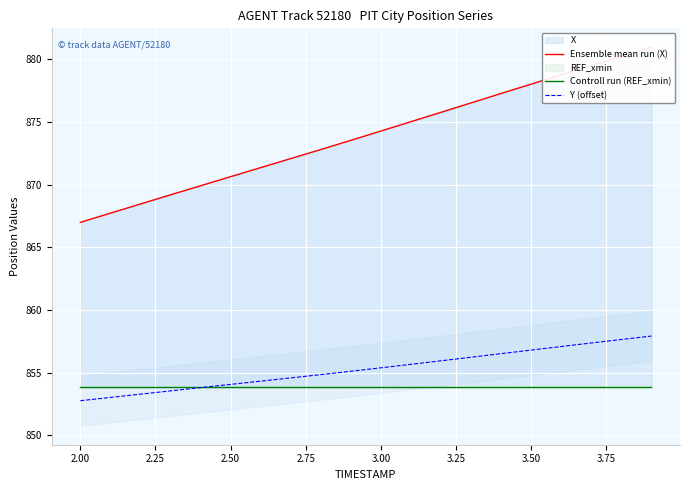

True or false: Ensemble mean run (X) and Controll run (REF_xmin) intersect in this chart.

False